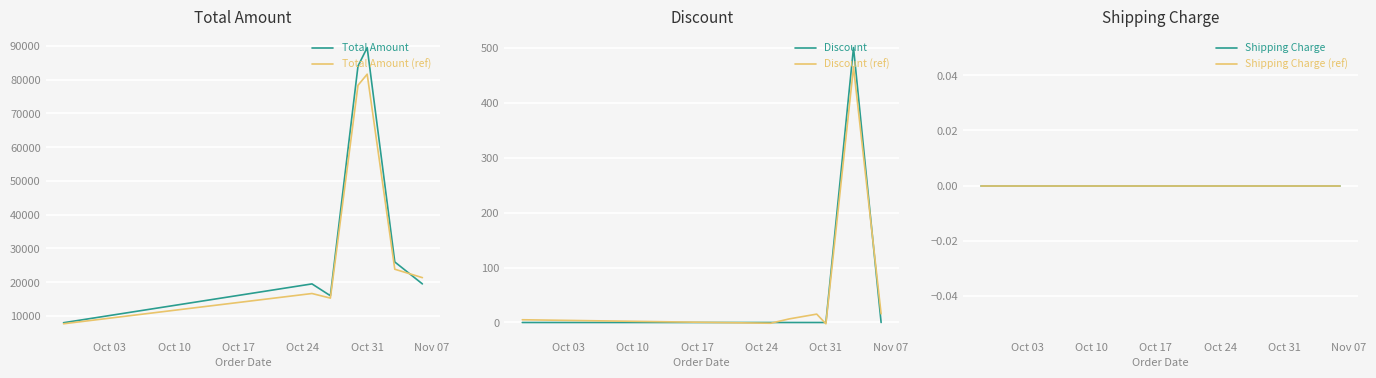

True or false: Total Amount has more than 1 points higher than both neighbors.

True